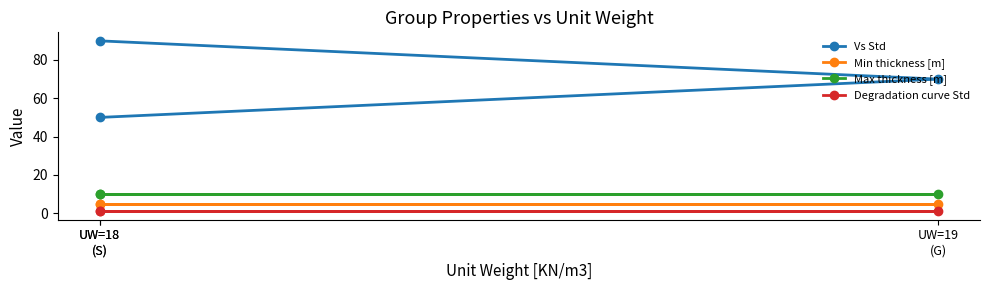

What is the smallest value displayed?

1